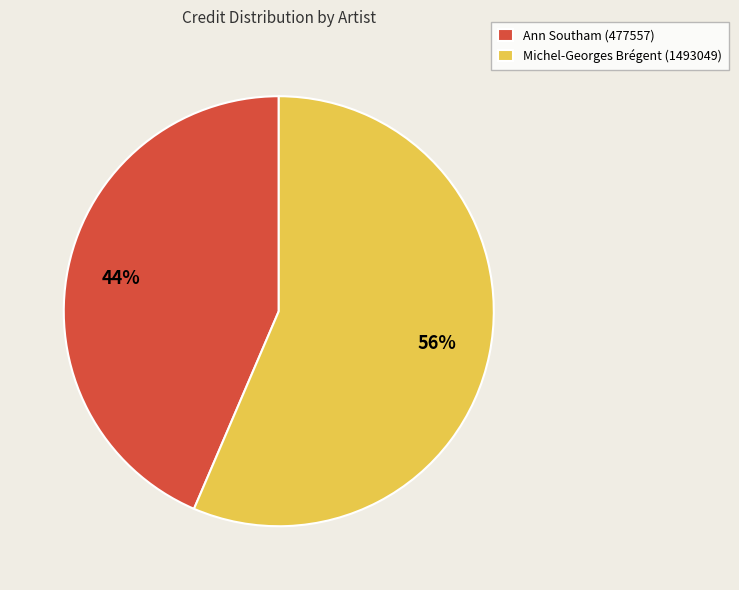

Count the number of slices in the pie.

2